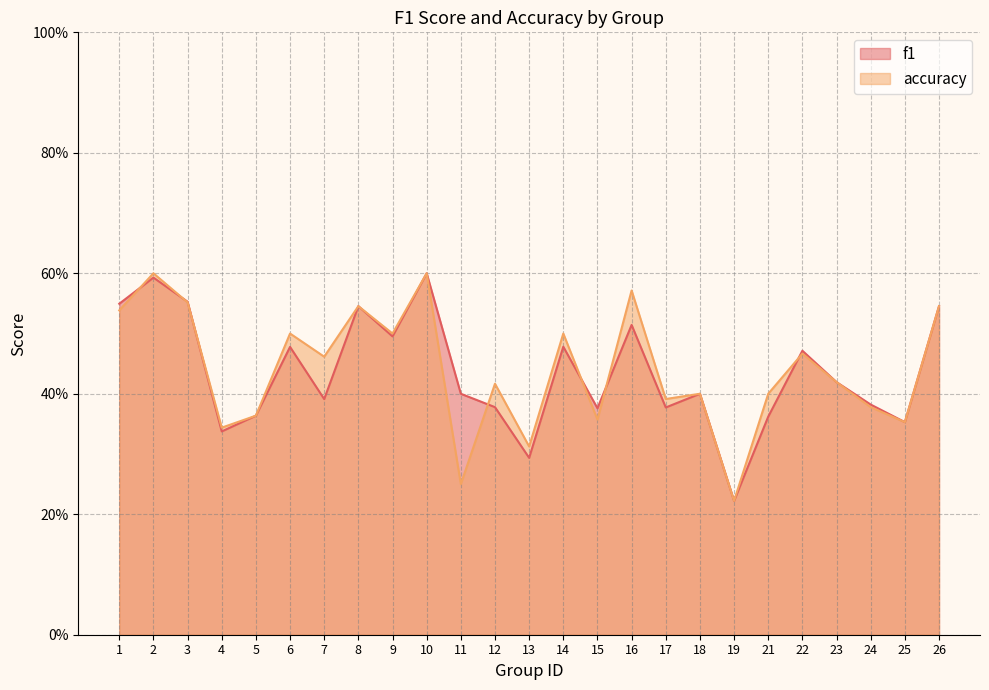

At which label does f1 reach its minimum?

19